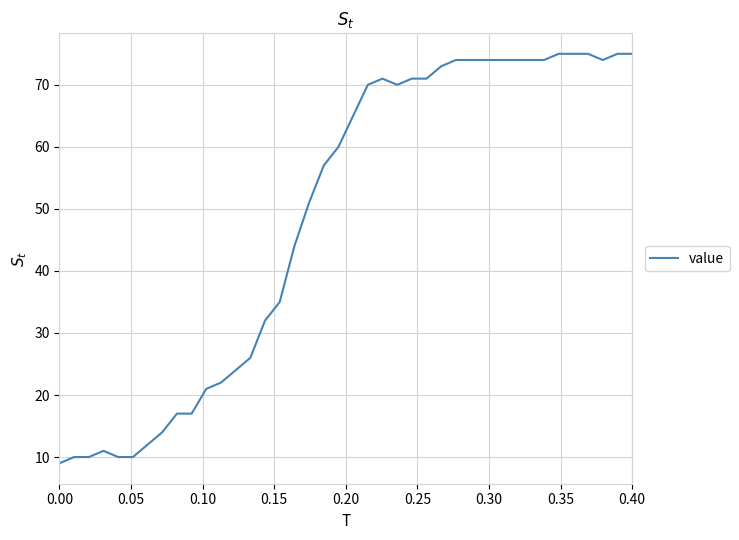

What is the greatest value displayed?

75